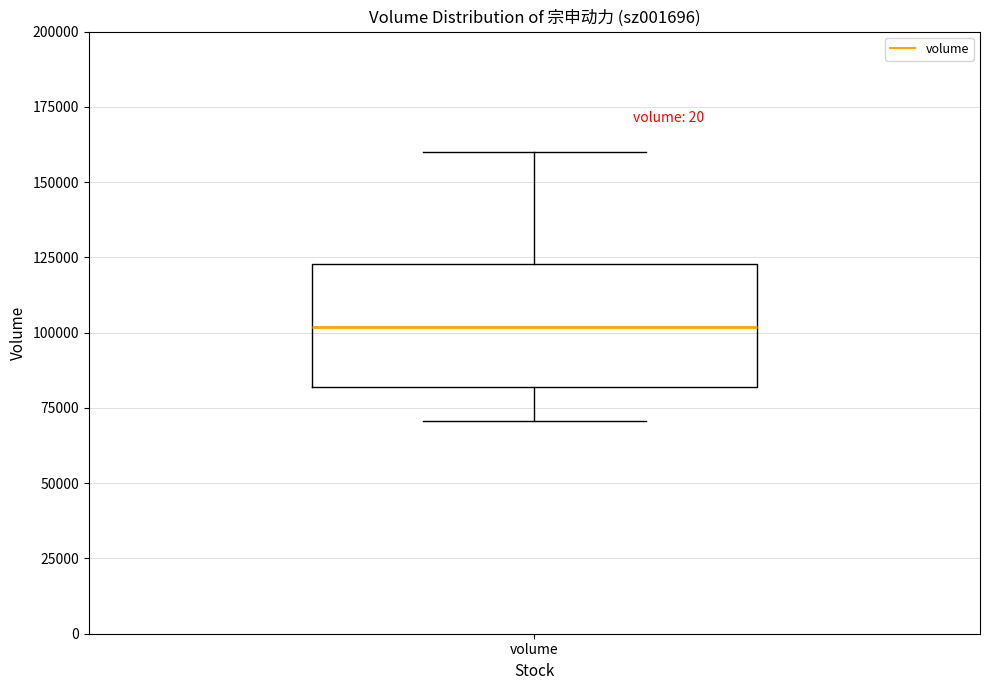

Read this box plot against the y-axis: the position of the median line, the range covered by the box, and the ends of both whiskers. The values are not printed on the chart, so give them approximately, as read against the axis.

median 100000, box 80000 to 125000, whiskers 70000 to 160000